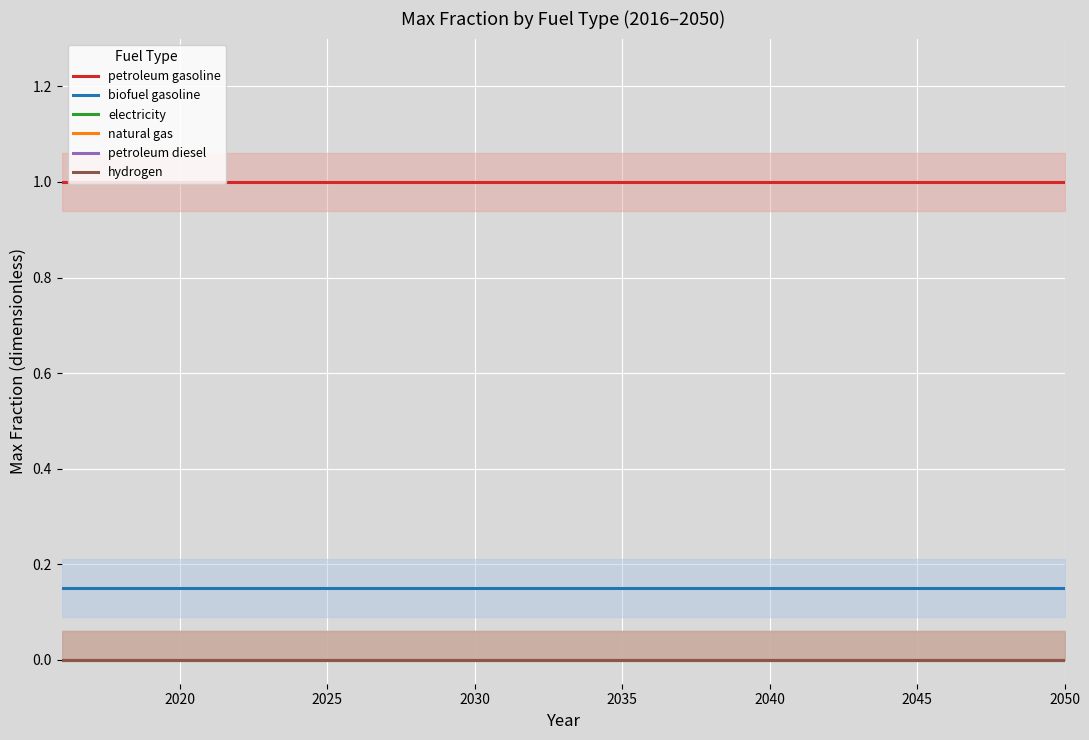

True or false: petroleum gasoline and hydrogen intersect in this chart.

False